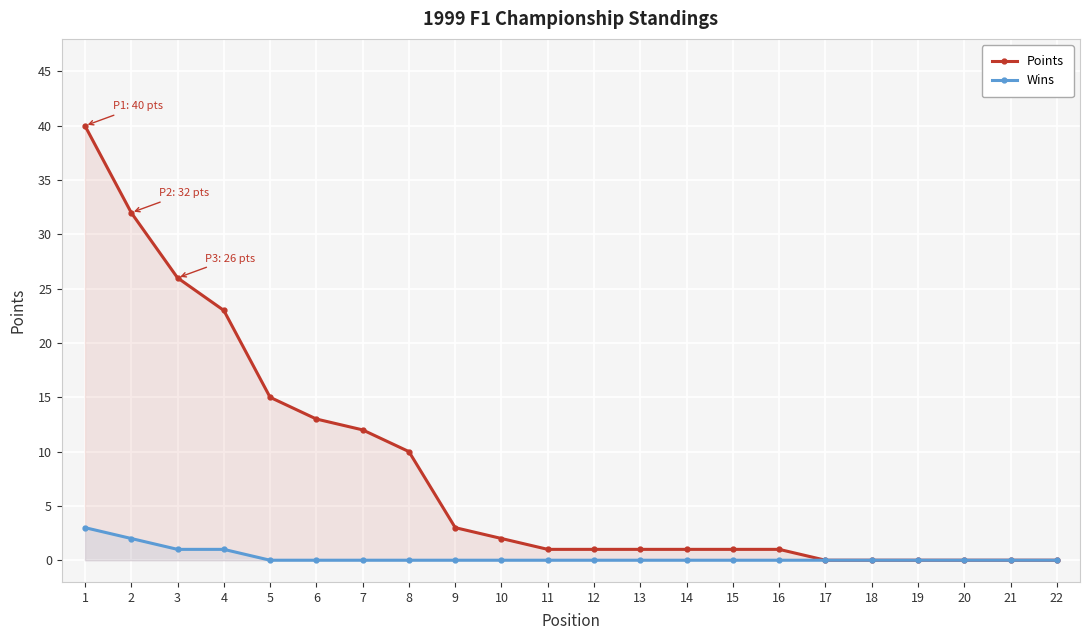

At which label is Points closest to 20?

4